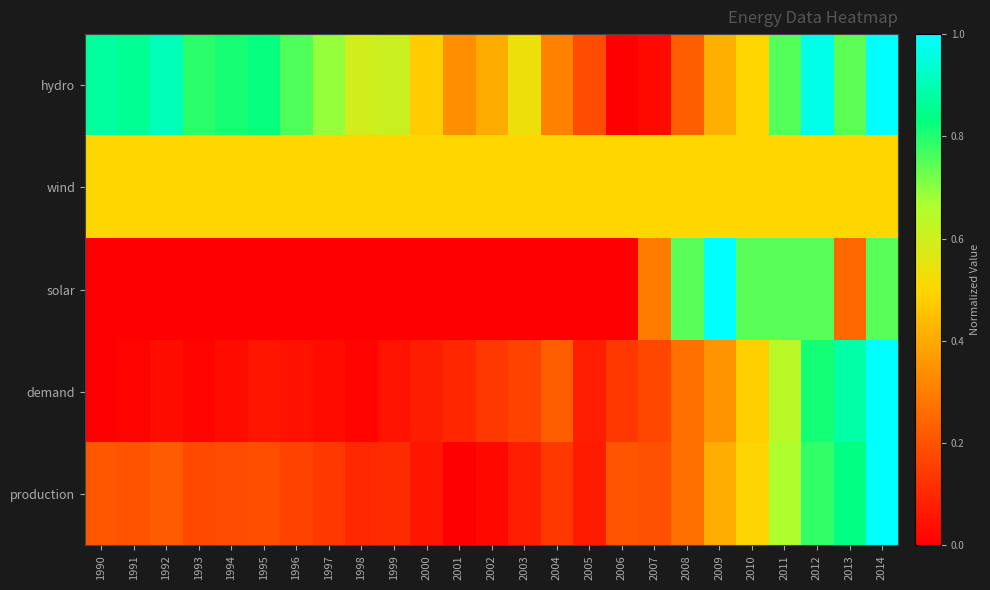

Which series has the largest range (max minus min)?

hydro